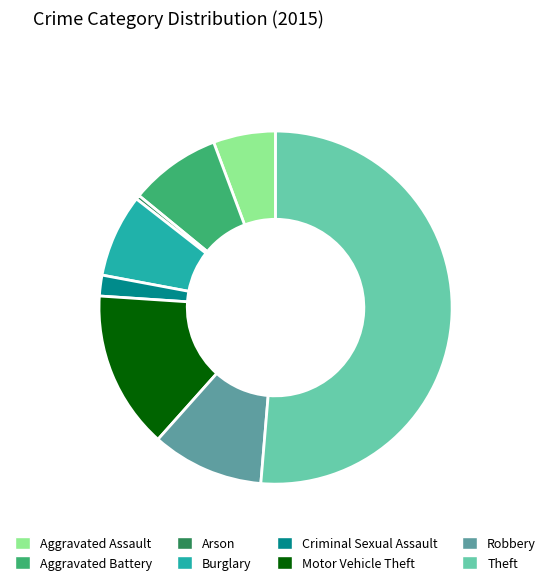

Which has a higher value, Criminal Sexual Assault or Burglary?

Burglary